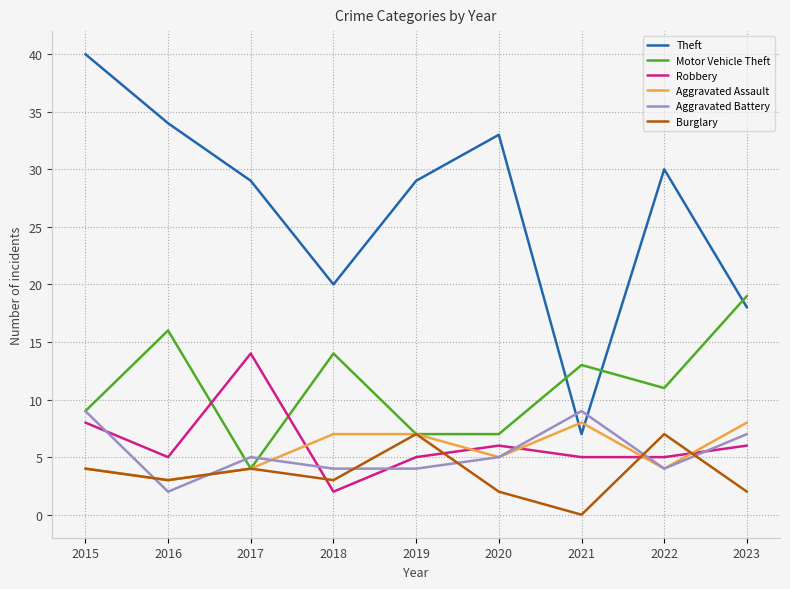

How many distinct data groups are displayed?

6